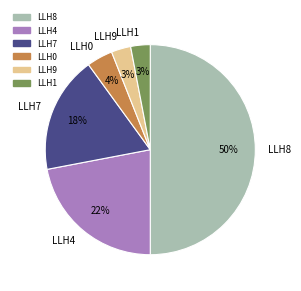

To the nearest percent, what is the difference between the LLH8 and LLH0 slice percentages?

46%